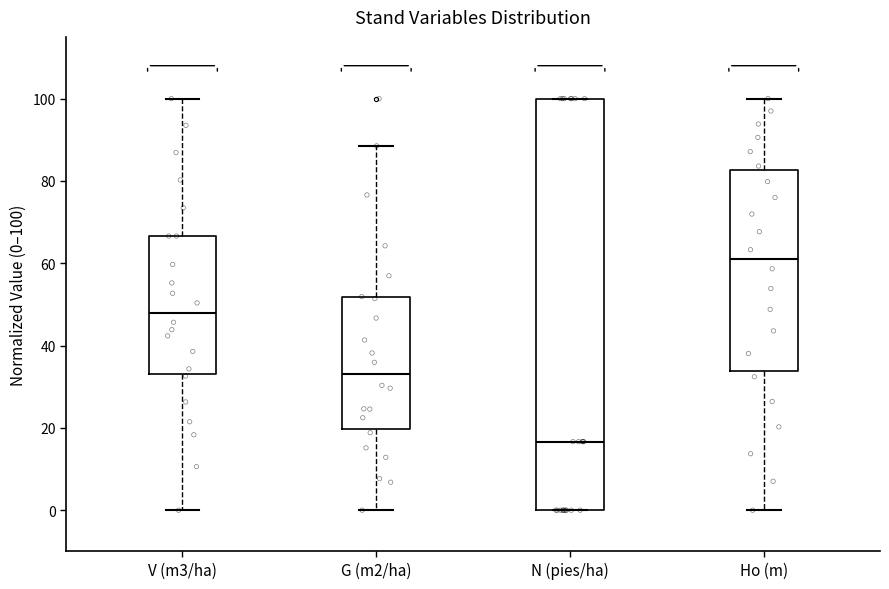

Which box is the tallest, from its lower edge to its upper edge?

N (pies/ha)